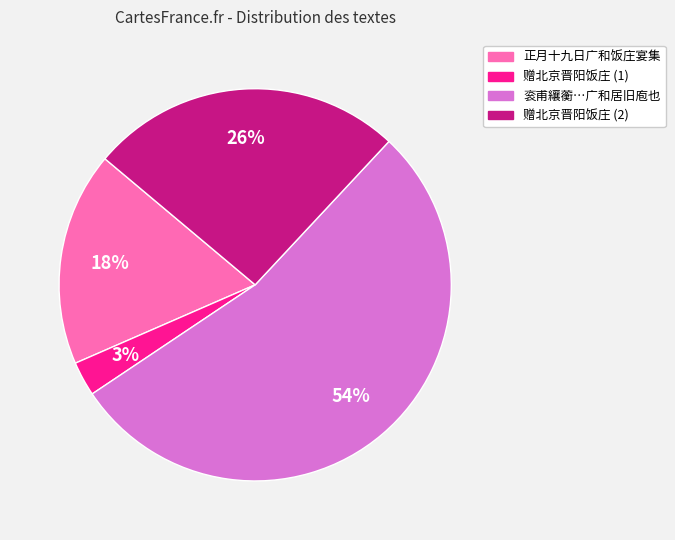

To the nearest percent, what is the average slice percentage?

25%